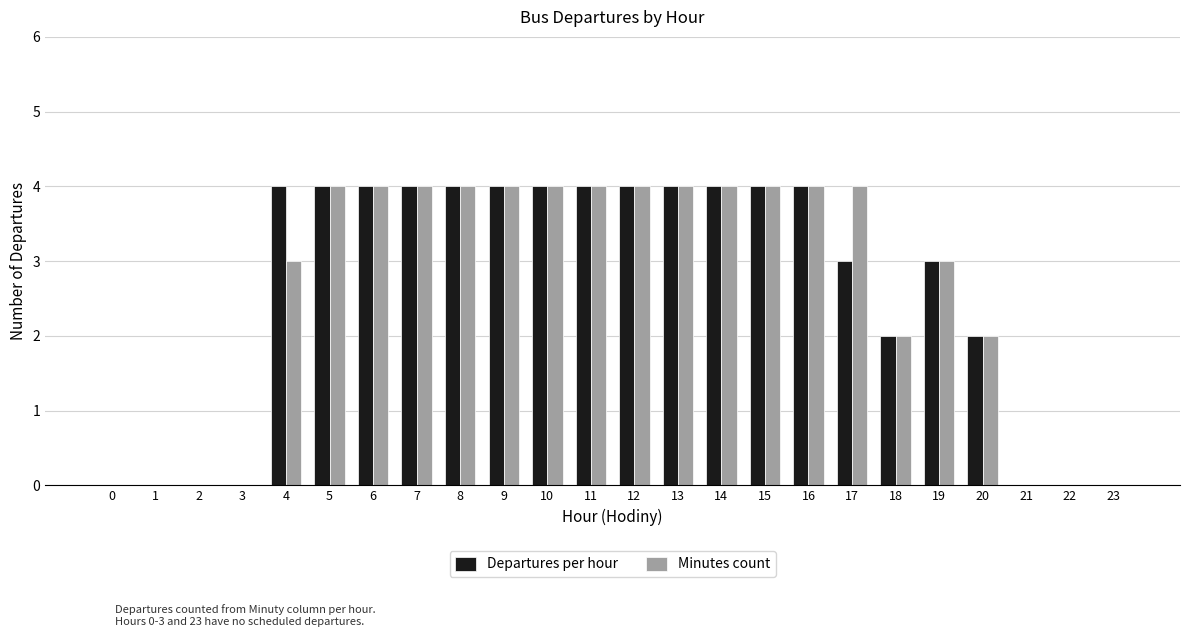

Reading left to right, transcribe all the data shown in this chart.

Departures per hour: 0	0	0	0	4	4	4	4	4	4	4	4	4	4	4	4	4	3	2	3	2	0	0	0
Minutes count: 0	0	0	0	3	4	4	4	4	4	4	4	4	4	4	4	4	4	2	3	2	0	0	0